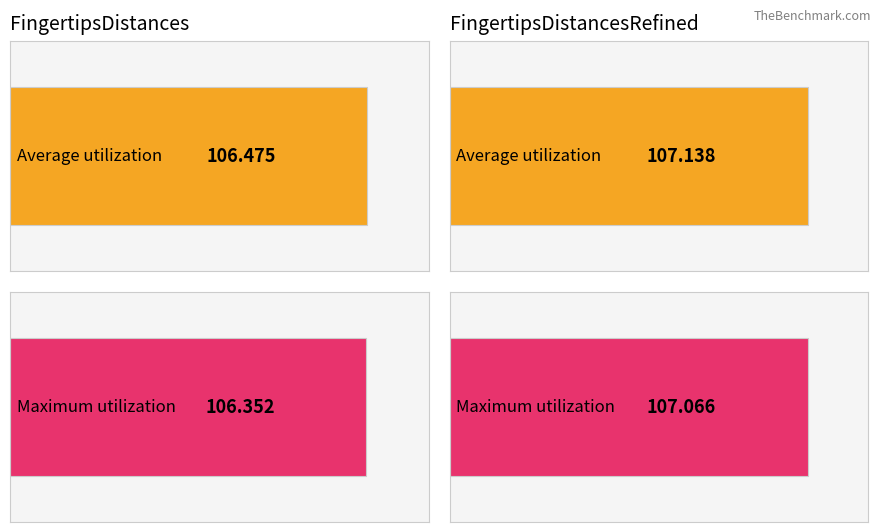

Rank the series by their average value, from highest to lowest.

Average utilization, Maximum utilization